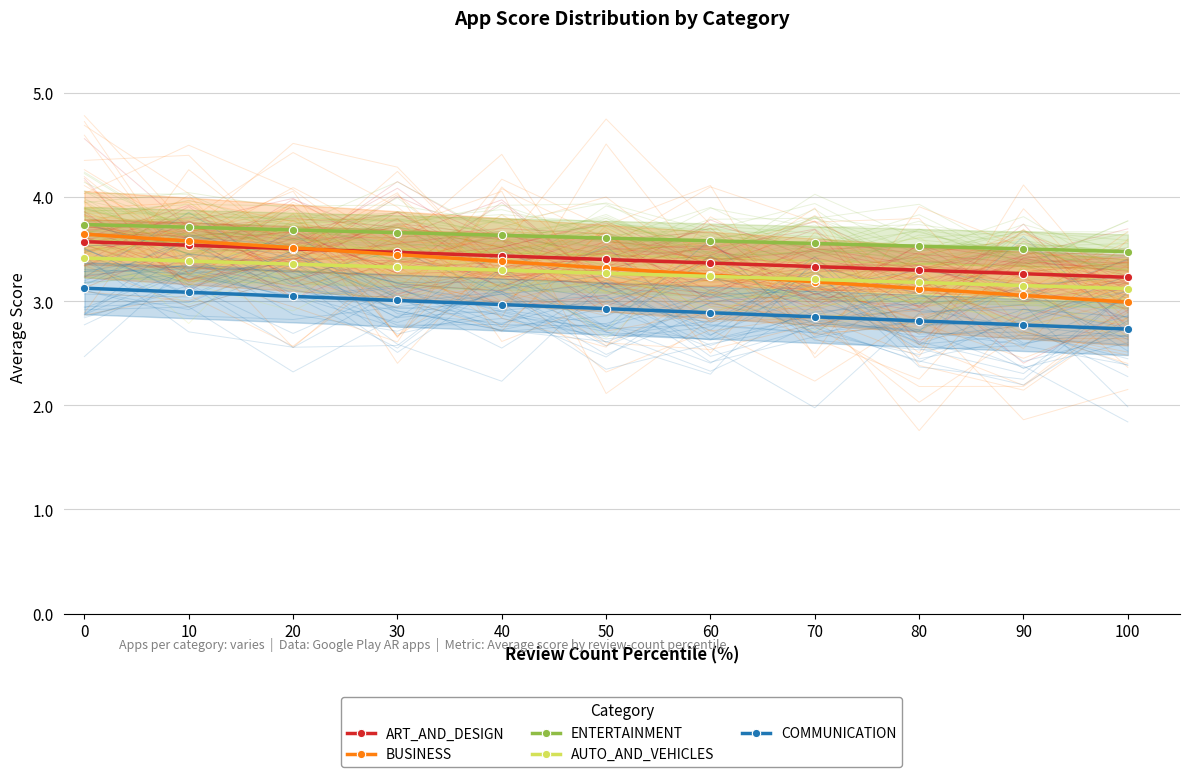

What is the difference between the maximum and second lowest values in the ART_AND_DESIGN series?

0.3